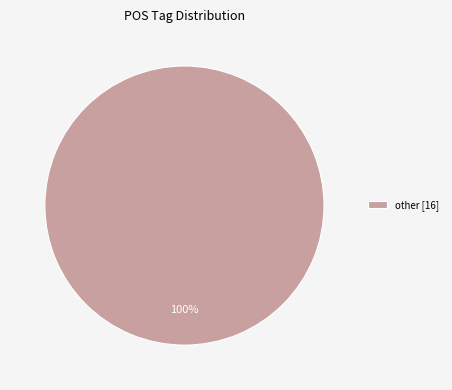

Does other [16] represent more than half of the total?

Yes